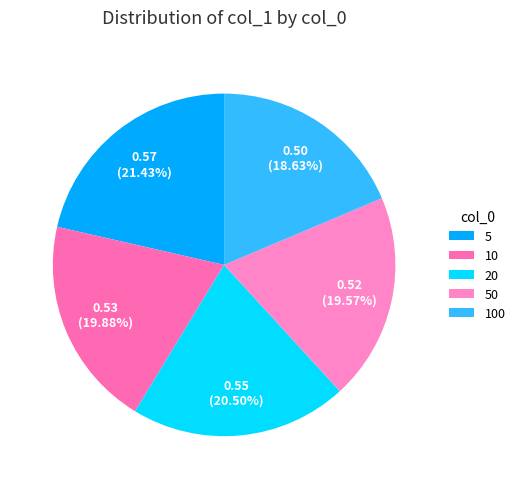

What percentage do 100 and 5 together represent?

40.1%